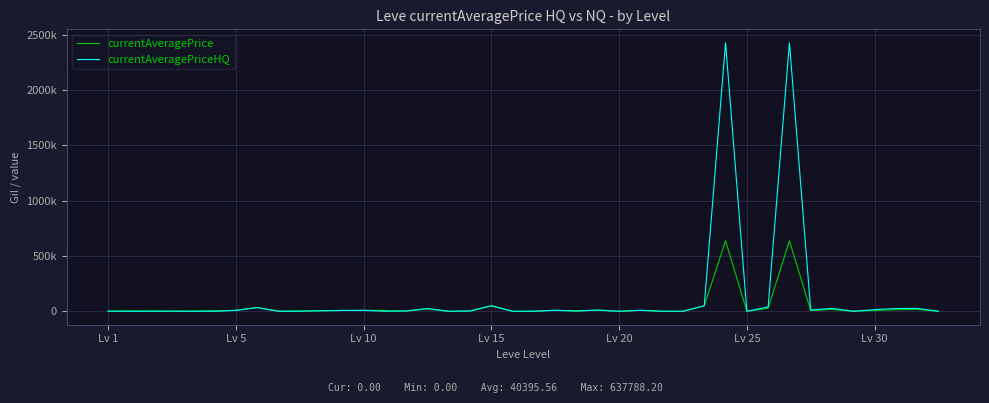

What is the label of the 32nd point from the right?

8